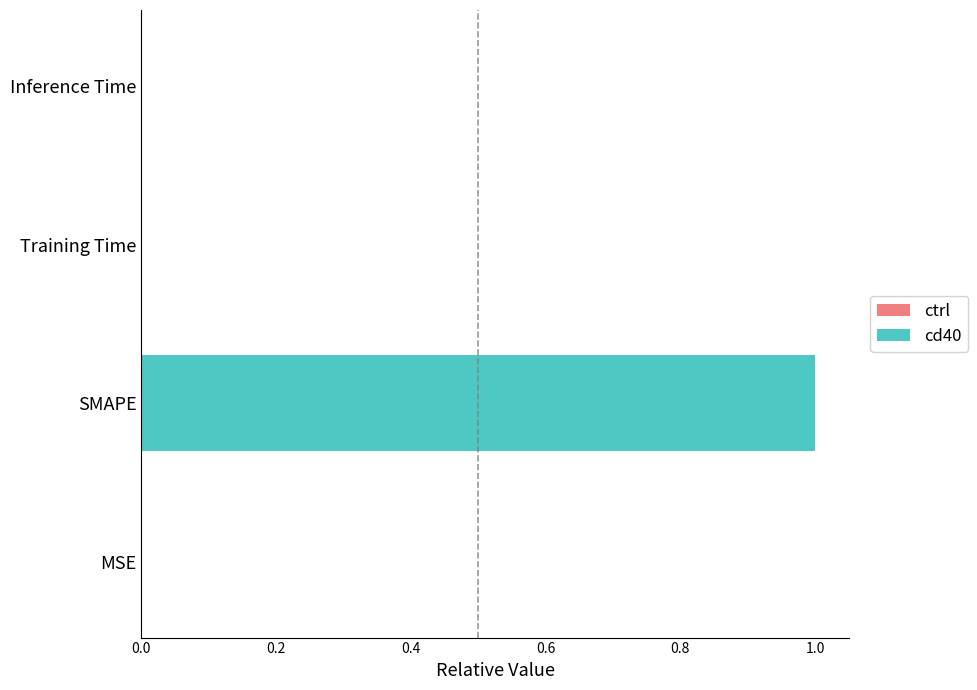

What is the maximum value shown in the chart?

1.0